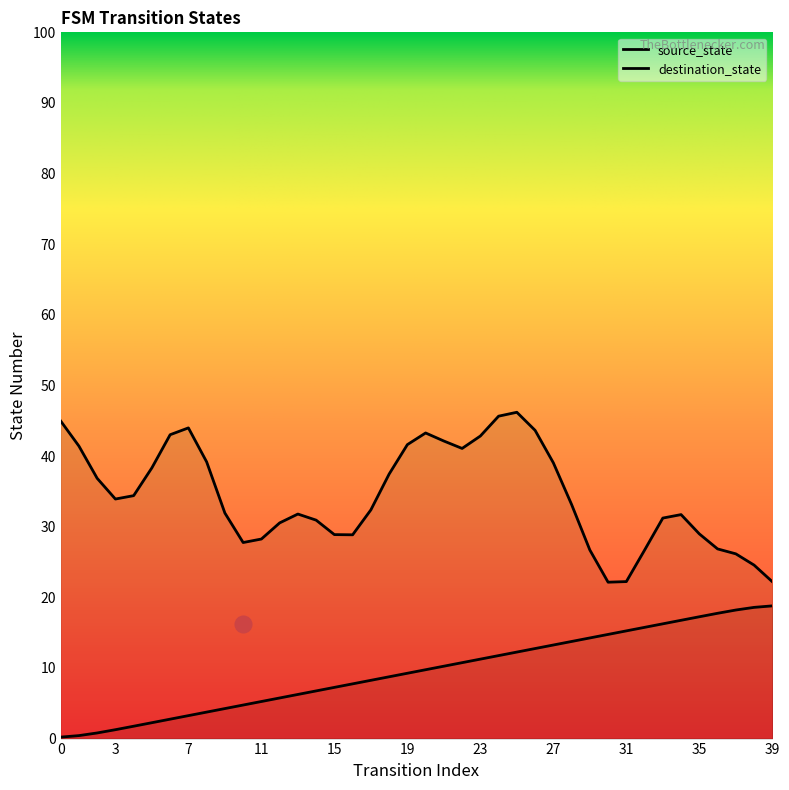

True or false: there are more than 2 points higher than both neighbors.

False